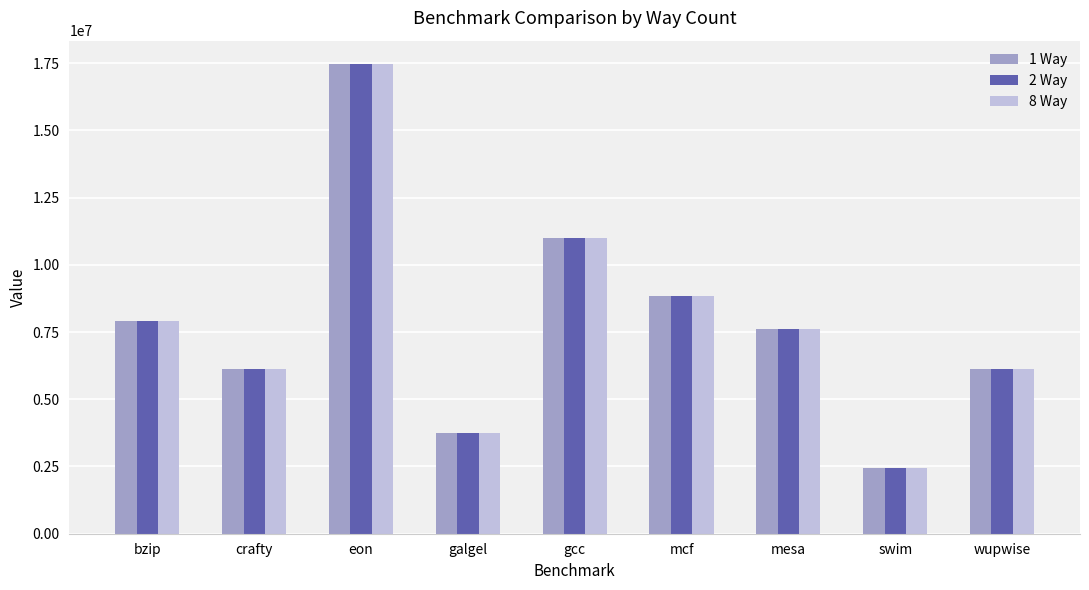

Is it true that 8 Way equals 1507070 at crafty?

False